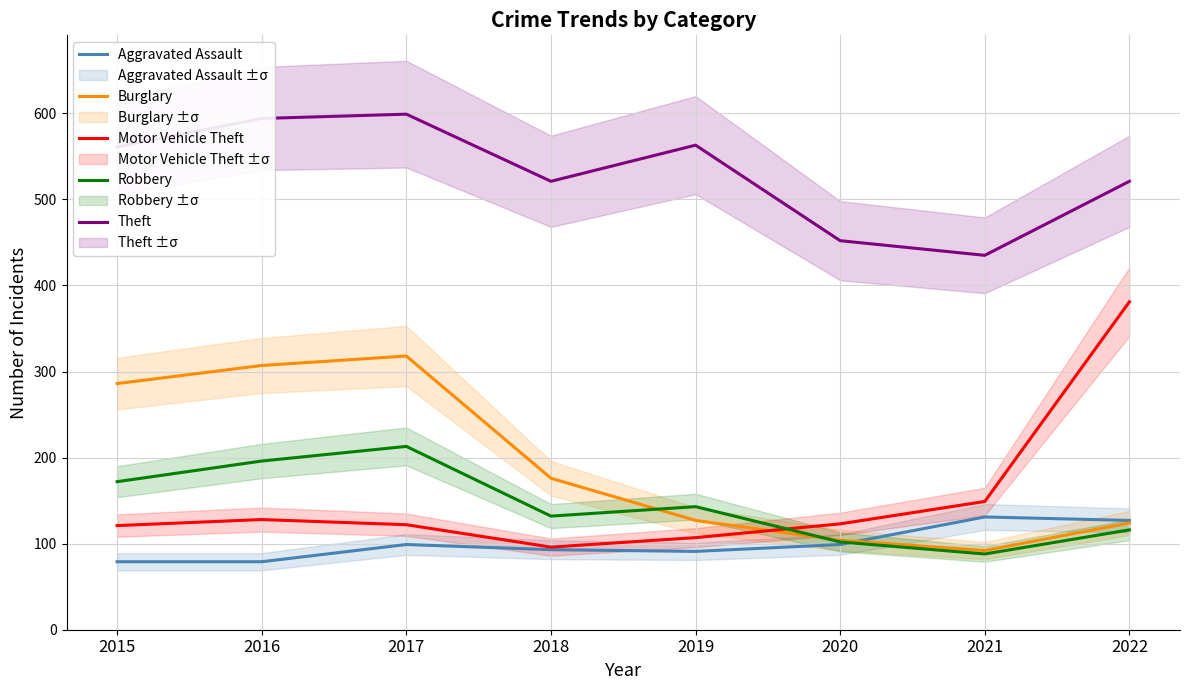

What is the difference between the highest and lowest values at 2020?

353